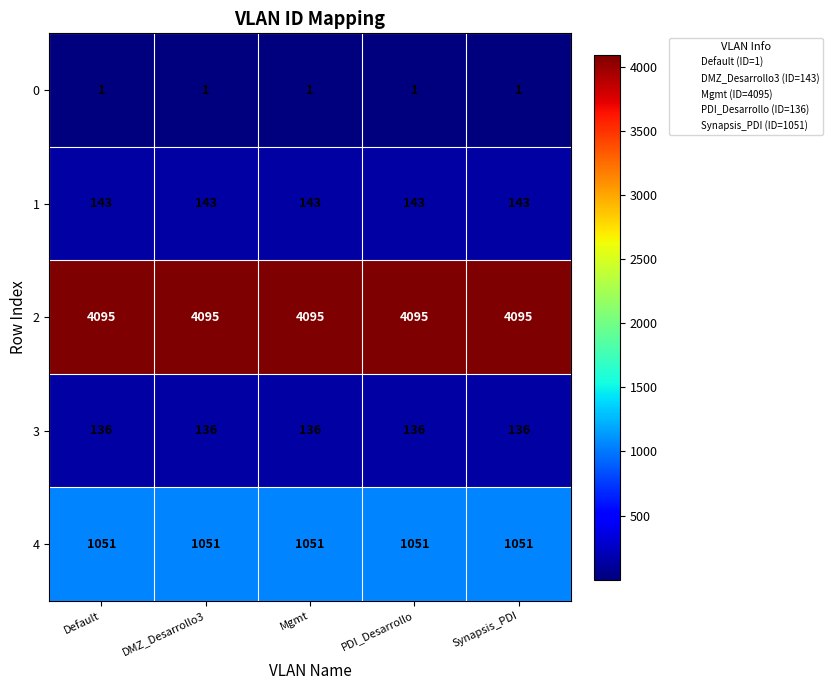

What is the approximate value of 2 at PDI_Desarrollo?

4095